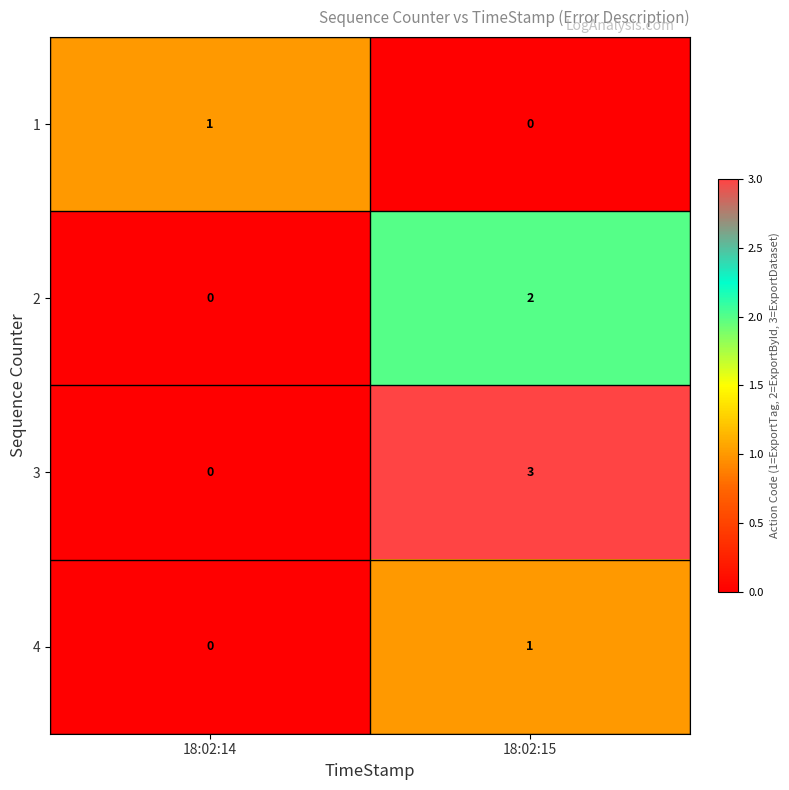

Is the value of 3 at 18:02:14 greater than the value of 1 at 18:02:14?

No